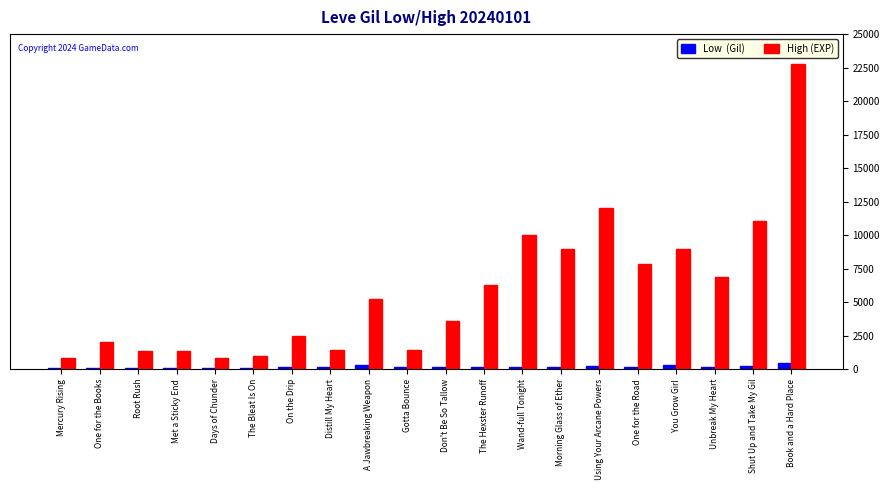

How many distinct data groups are displayed?

2